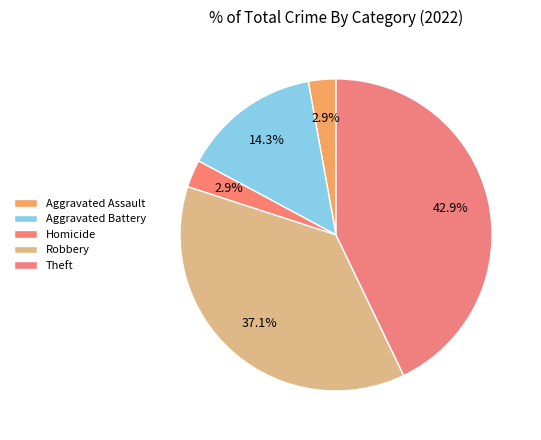

Count the number of slices in the pie.

5